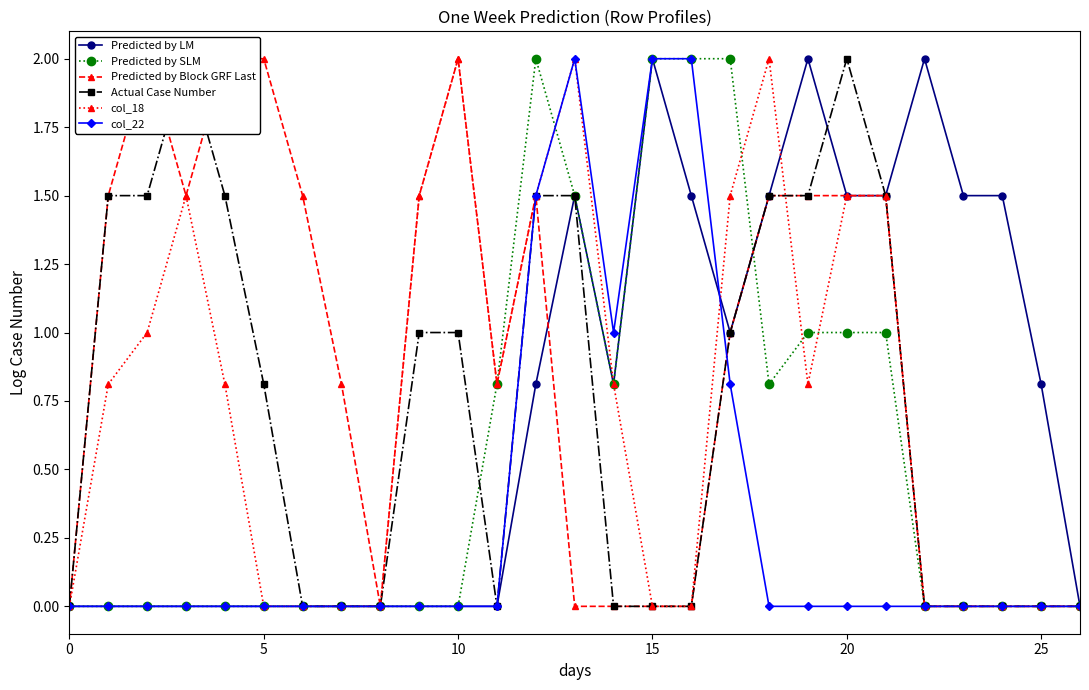

True or false: Predicted by LM has a value of 0.9 at 21.

False